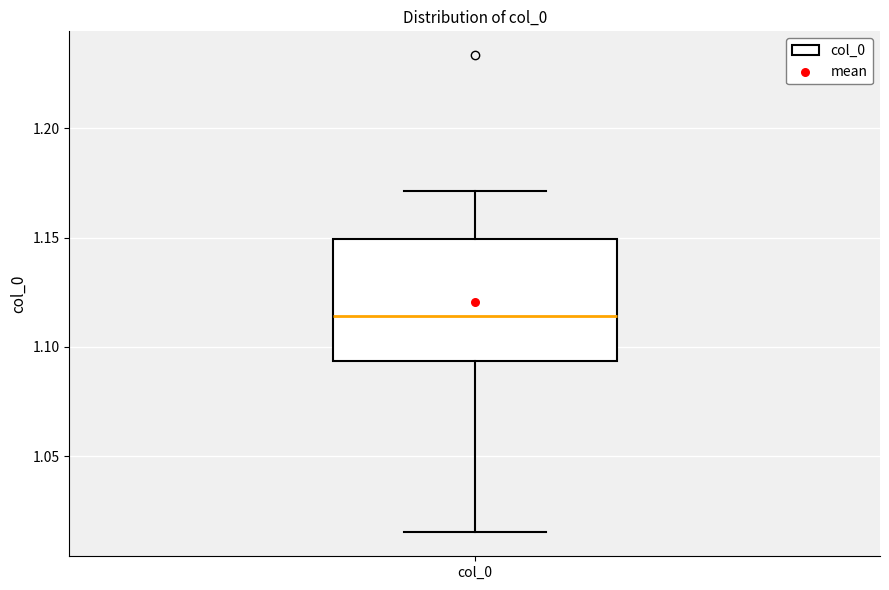

Read this box plot against the y-axis: the position of the median line, the range covered by the box, and the ends of both whiskers. The values are not printed on the chart, so give them approximately, as read against the axis.

median 1.115, box 1.095 to 1.150, whiskers 1.015 to 1.170